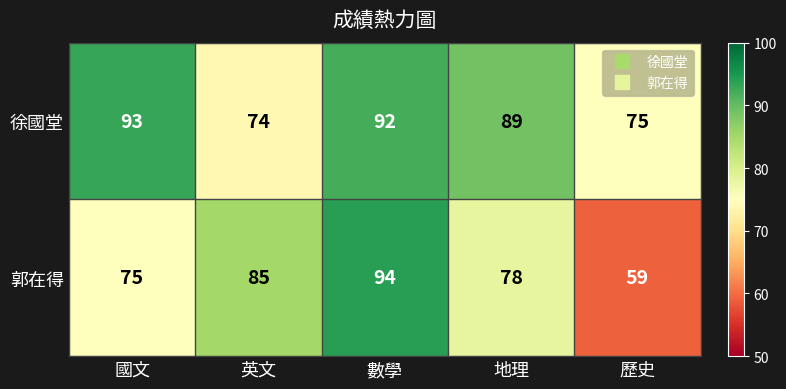

At which category is the sum across all series the highest?

數學